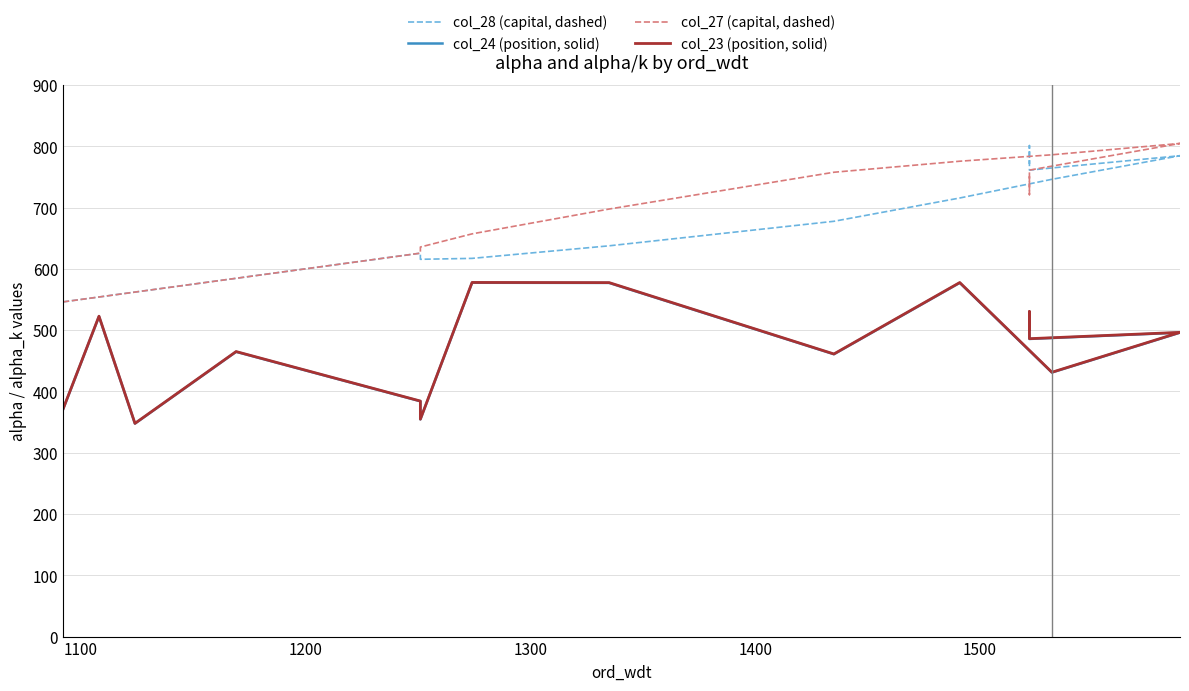

True or false: col_28 (capital, dashed) has more than 0 interior local peaks.

True